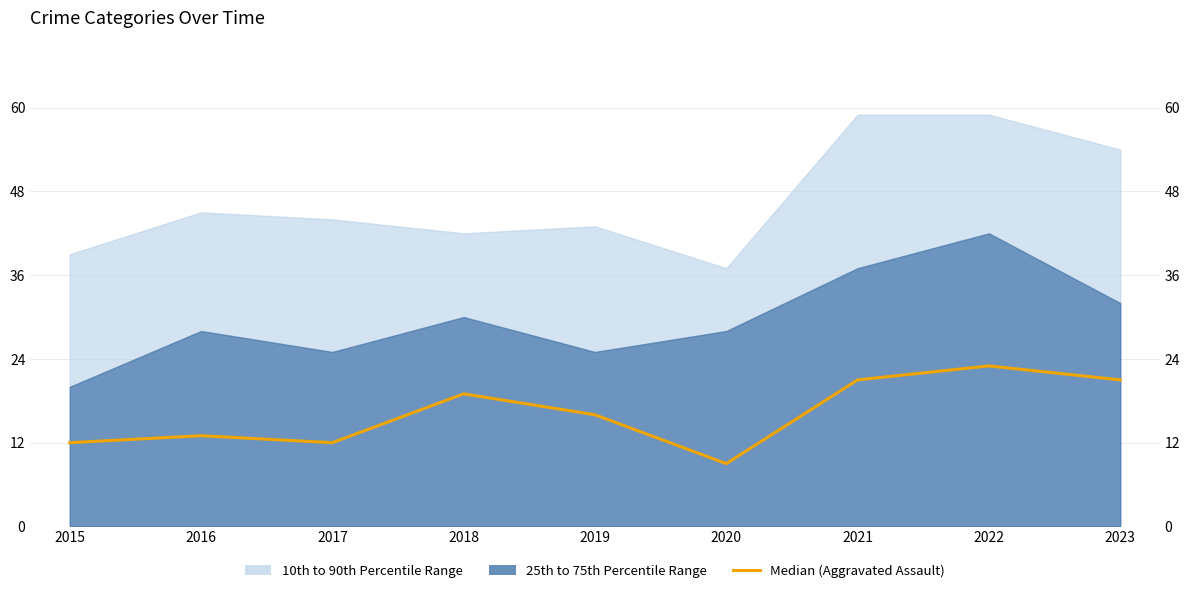

Where does the data first go above 16?

2018